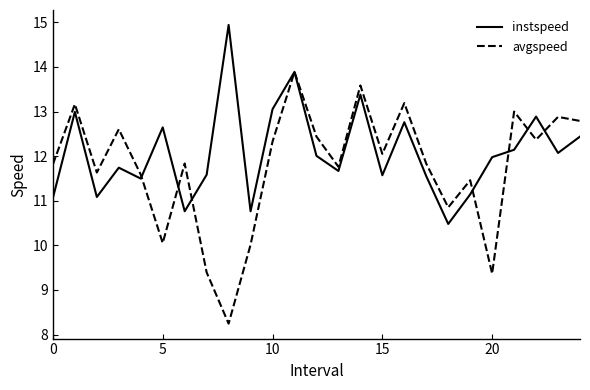

Is this an area chart (filled region under the line)?

No